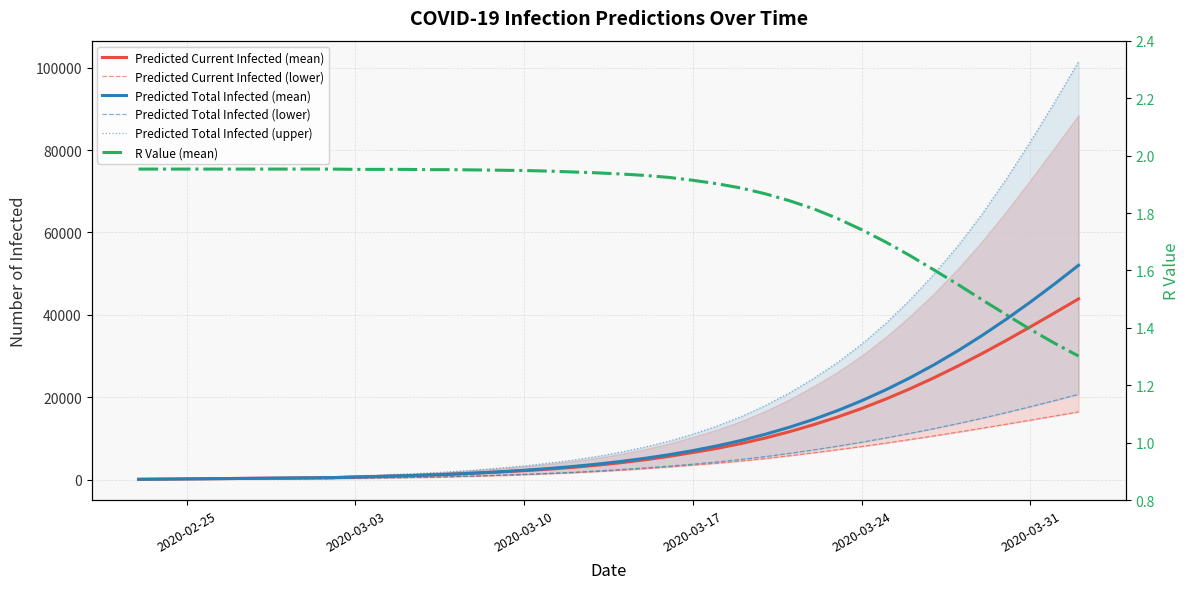

What is the difference between the maximum and minimum values in the Predicted Total Infected (lower) series?

20660.0